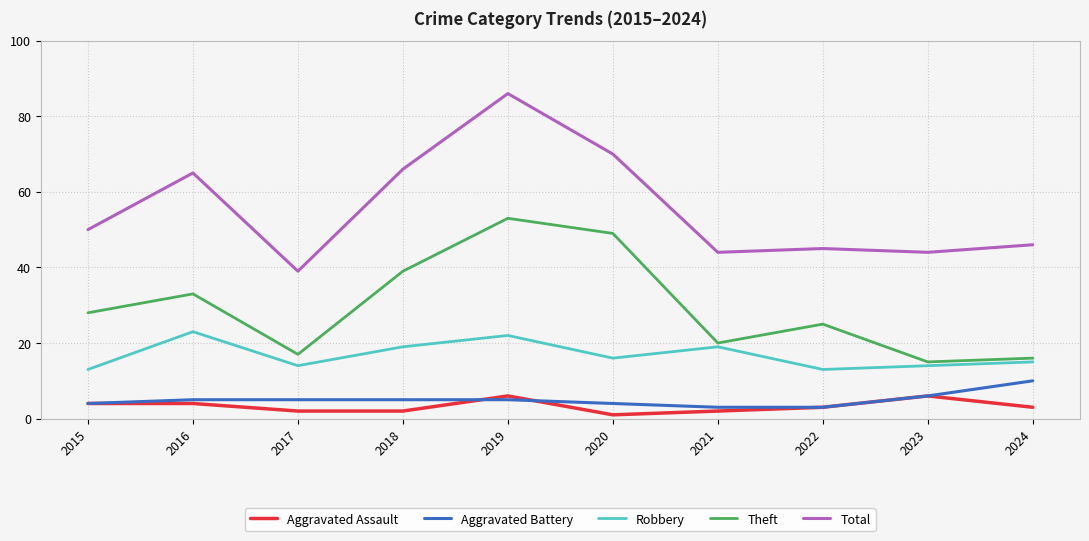

What is the sum of all Aggravated Assault values?

33